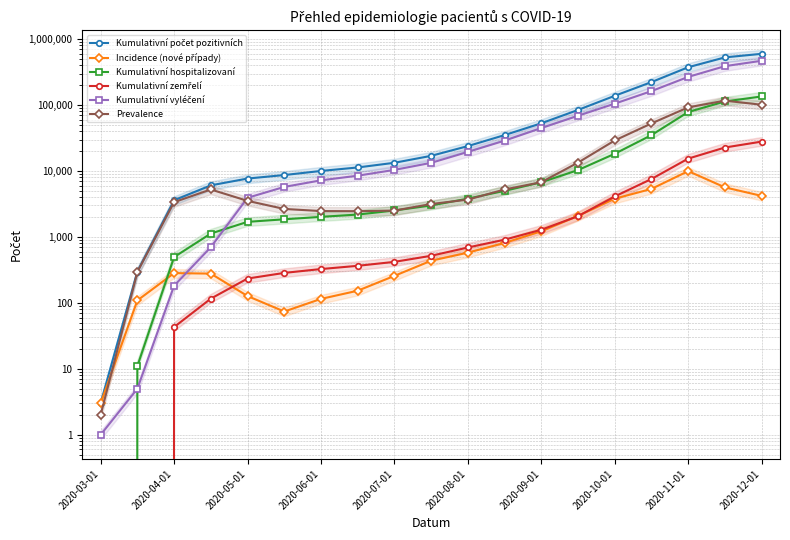

At which category is the sum across all series the highest?

2020-12-01